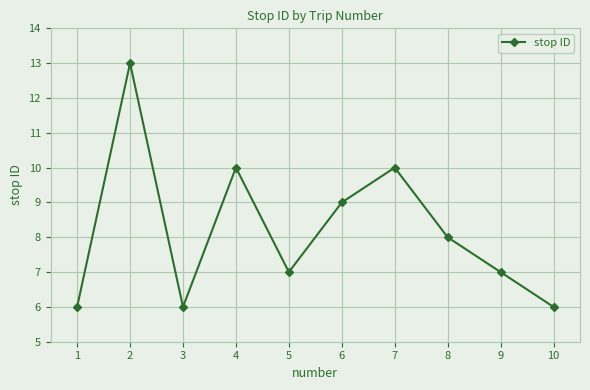

Reading right to left, extract all data points from this chart.

6	7	8	10	9	7	10	6	13	6